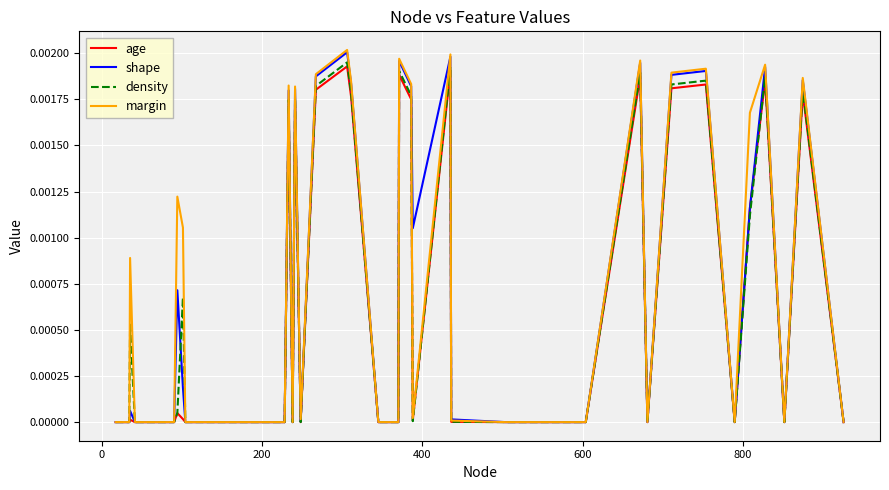

Which series has the widest spread of values?

margin